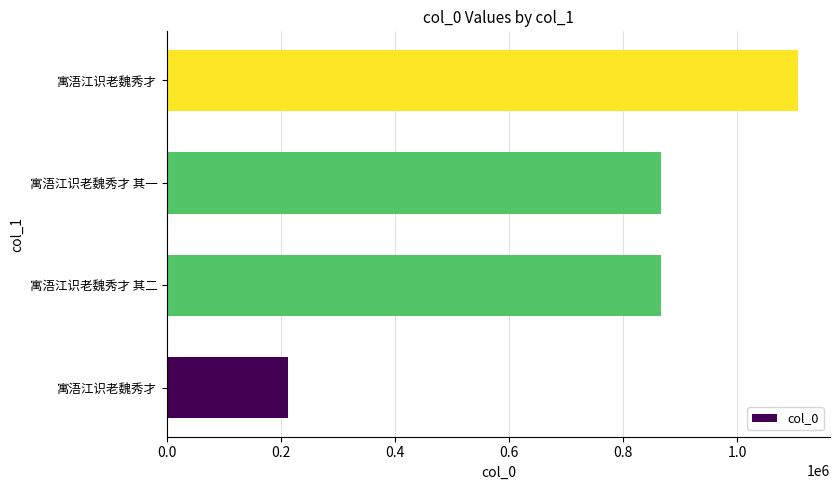

How many data points are less than 866047?

2